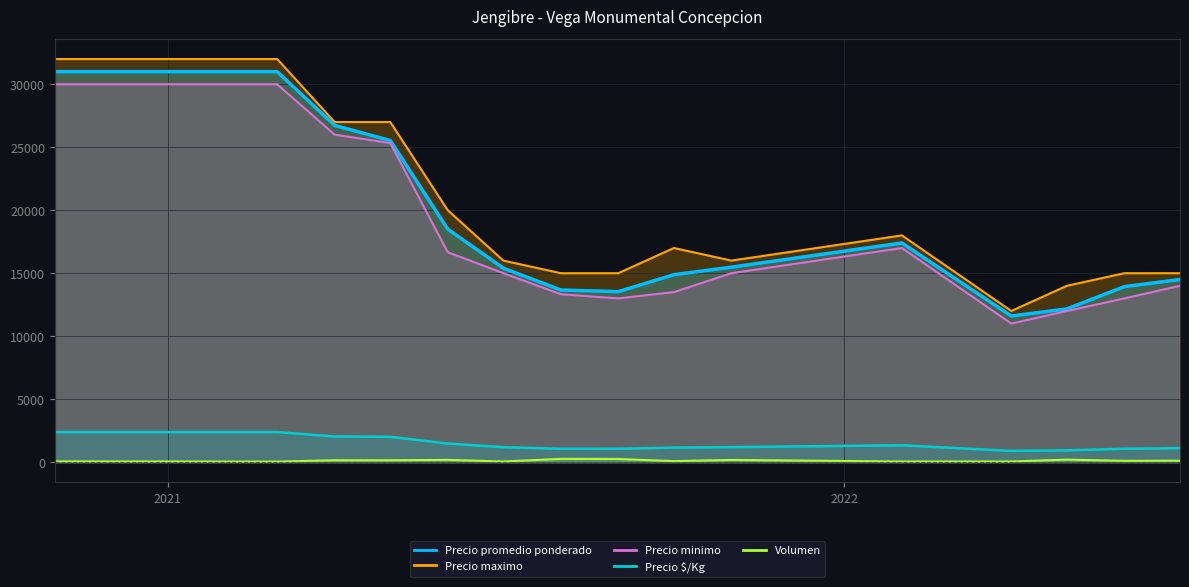

In Precio promedio ponderado, how many points are higher than both neighbors (excluding endpoints)?

1